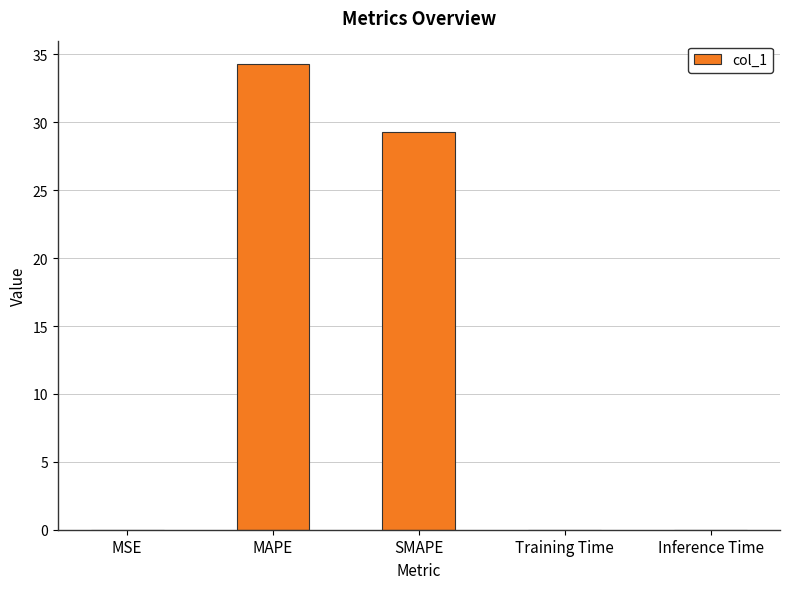

What is the sum of all values?

63.6